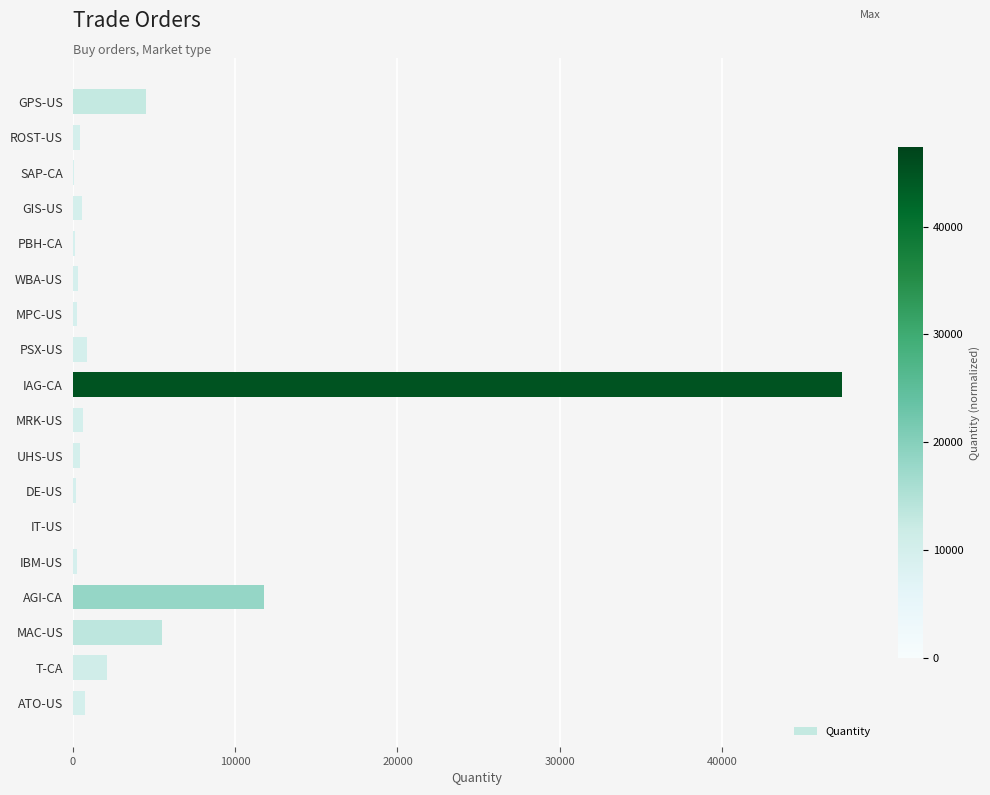

Between T-CA and GPS-US, which is larger?

GPS-US